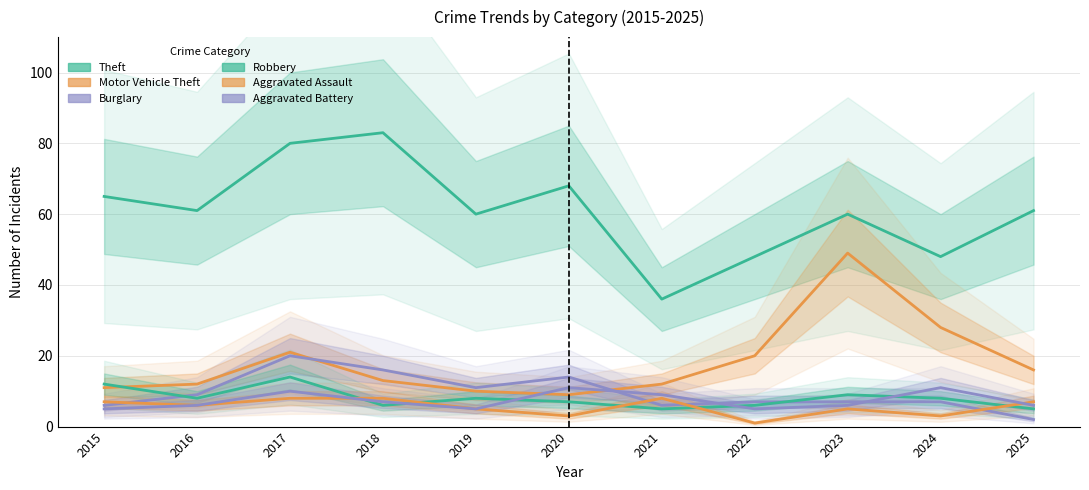

True or false: Aggravated Battery and Theft intersect in this chart.

False